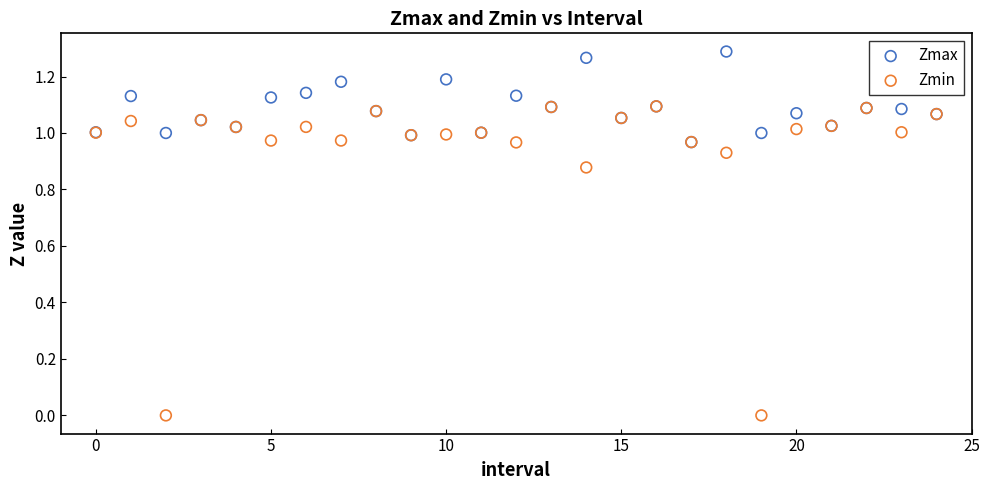

Which series has the widest spread of Y values?

Zmin